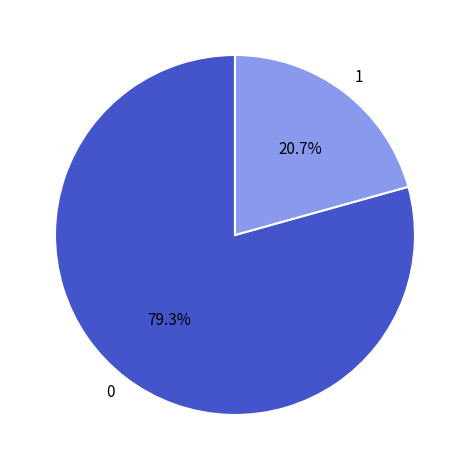

How many segments does this pie chart have?

2